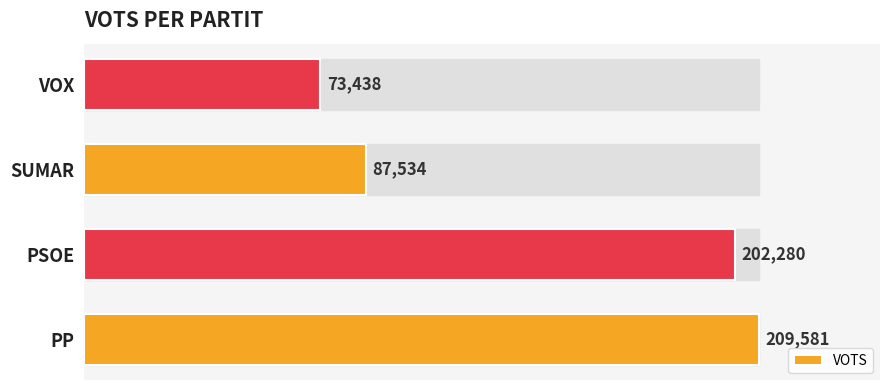

What is the difference between the maximum and minimum values?

136143